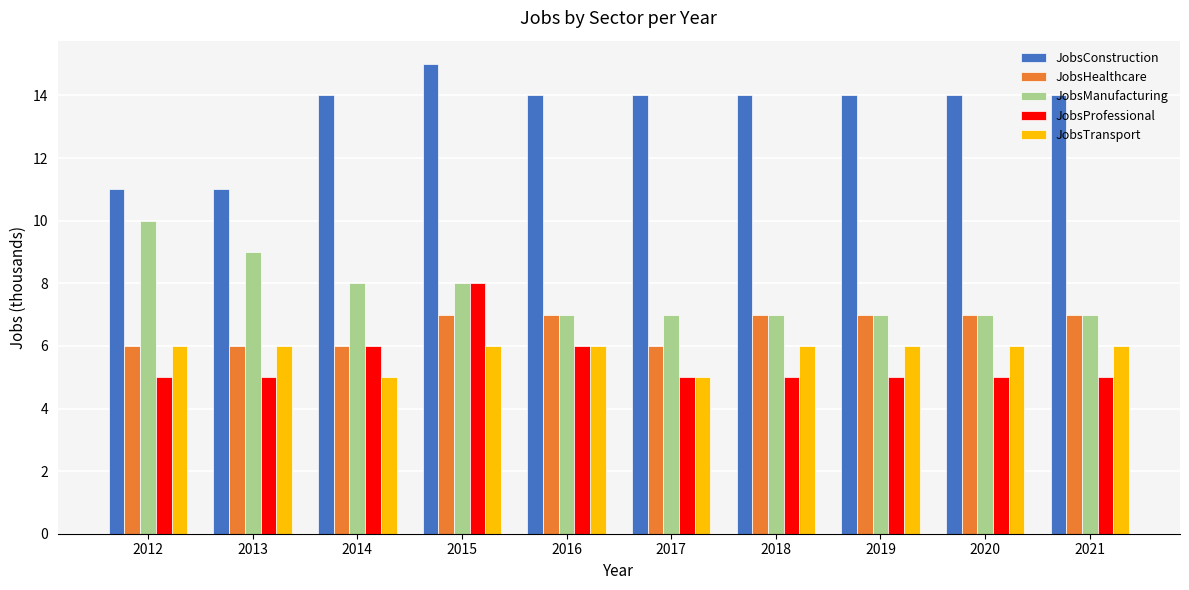

What is the sum of the JobsTransport values at 2017 and 2015?

11